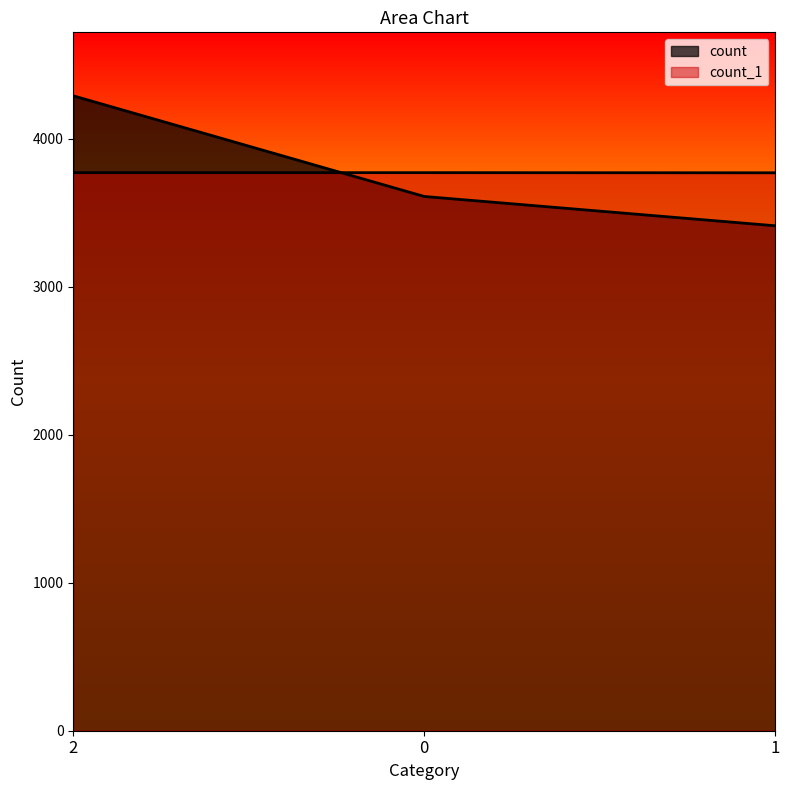

Which label corresponds to the largest value in the chart?

2